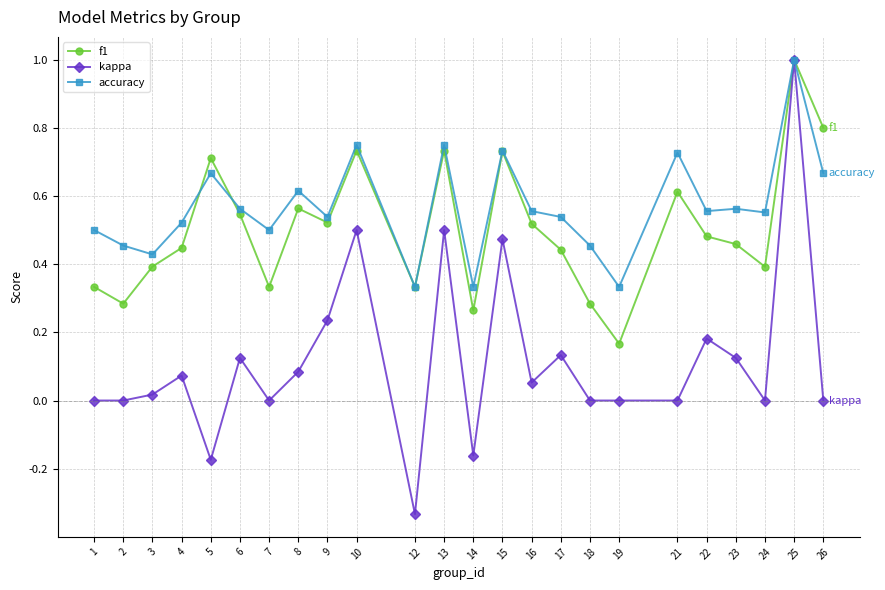

The value of f1 at 19 is 0.3. True or false?

False